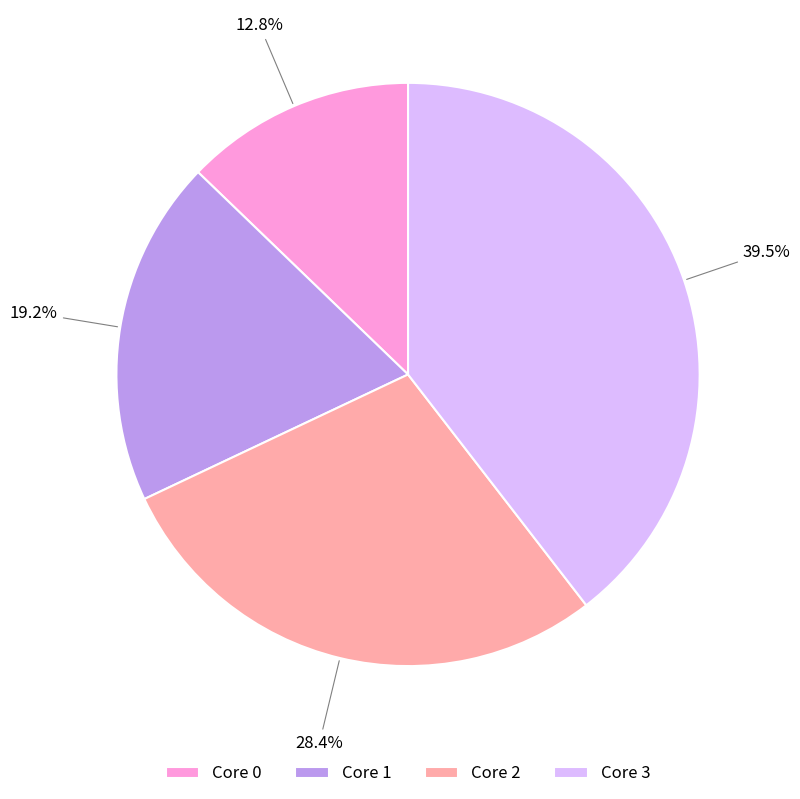

What is the largest slice in the pie chart?

Core 3